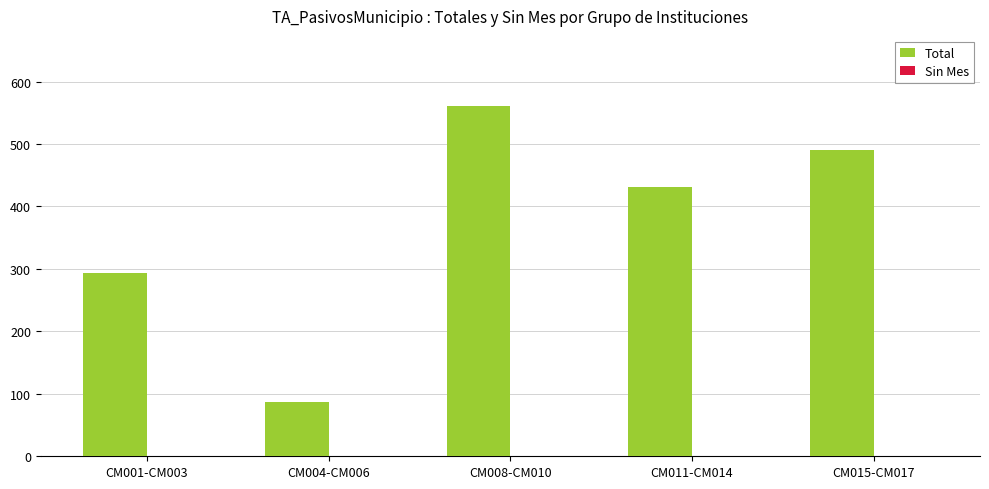

At which label is the value closest to 324?

CM001-CM003